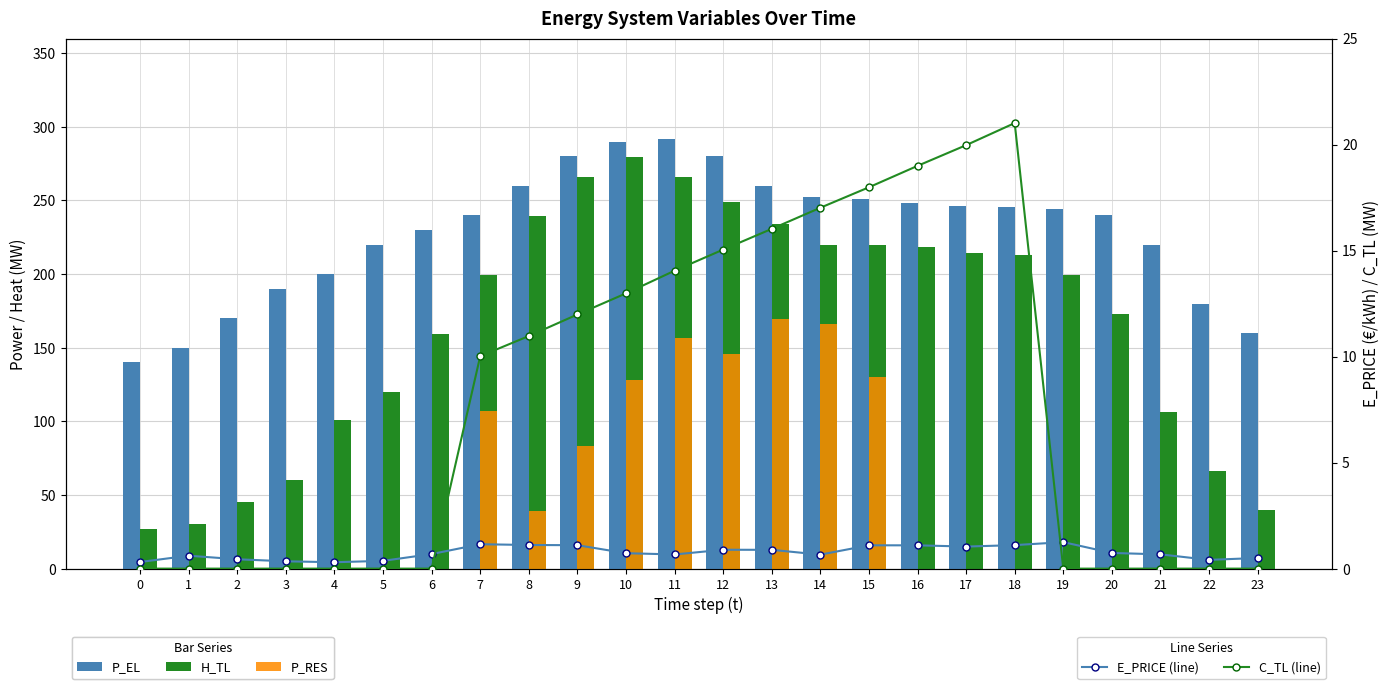

At which category is the sum across all series the highest?

11